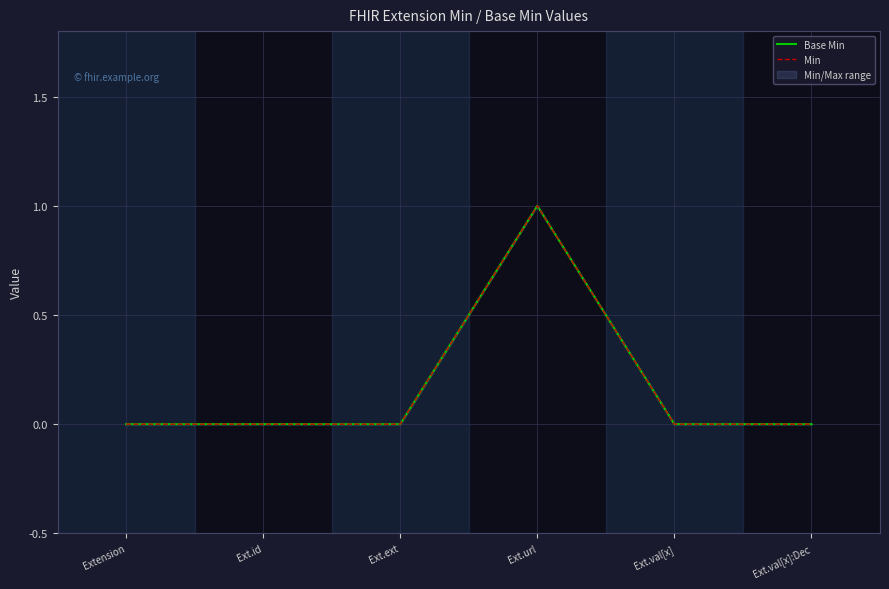

True or false: Base Min and Min cross at least once.

False